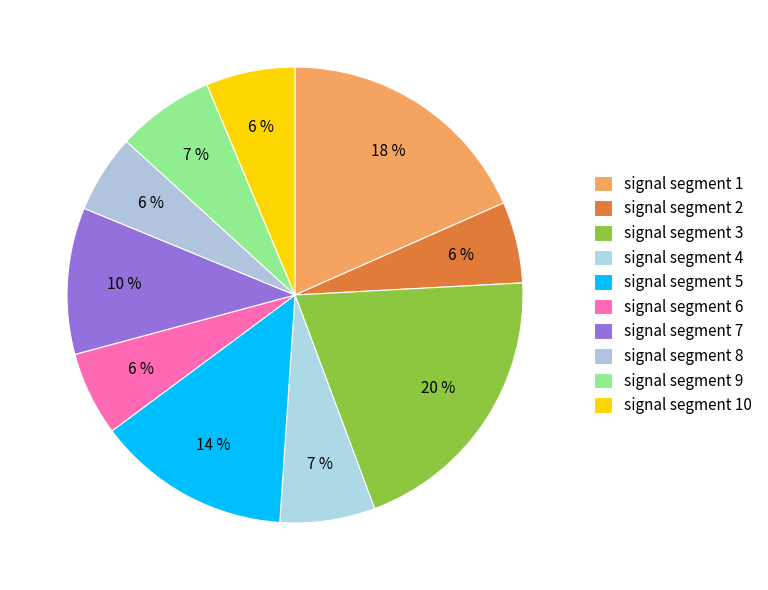

To the nearest percent, what is the average slice percentage?

10%